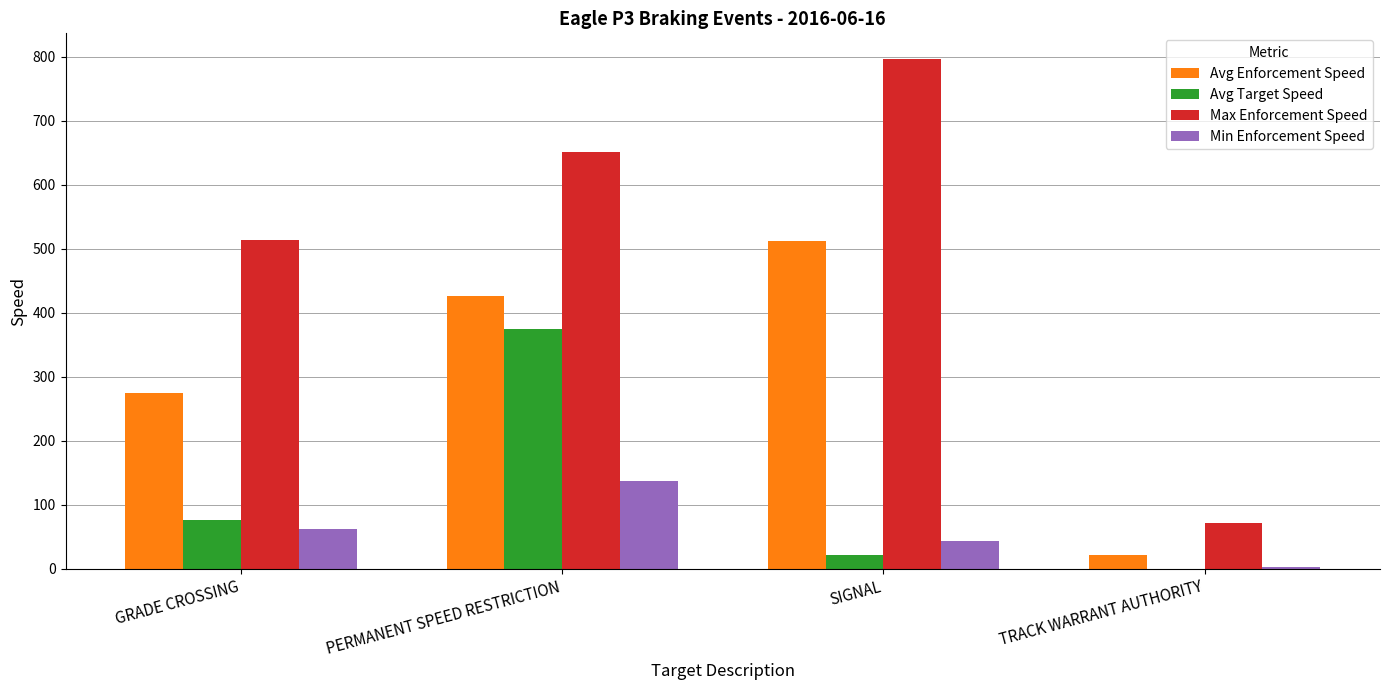

How many distinct data groups are displayed?

4